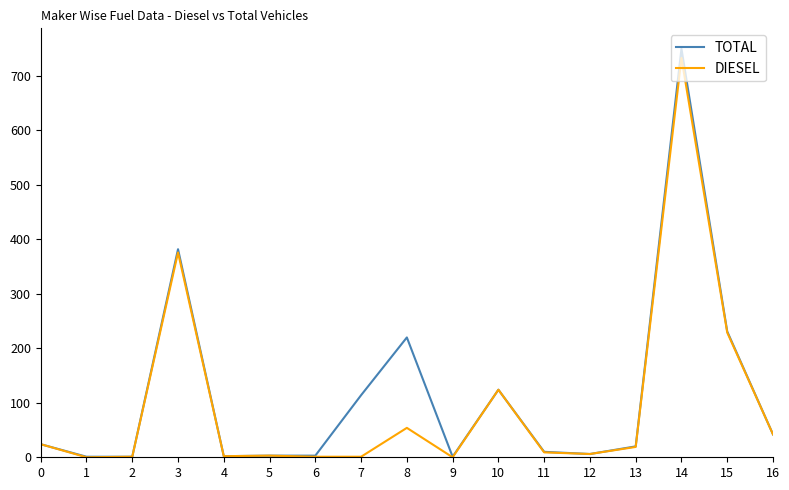

Which series has the widest spread of values?

TOTAL